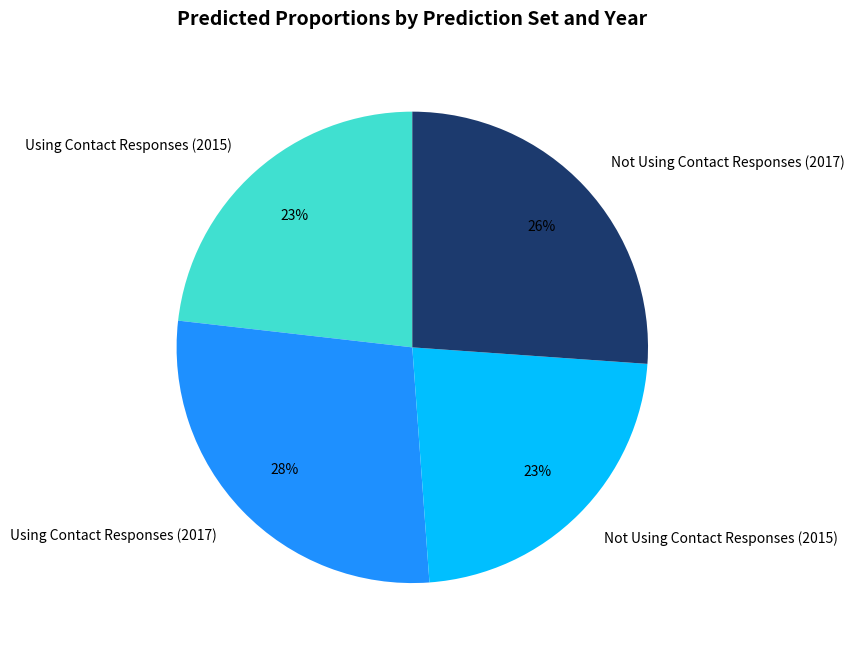

The Not Using Contact Responses (2015) slice represents 23% of the pie. True or false?

True